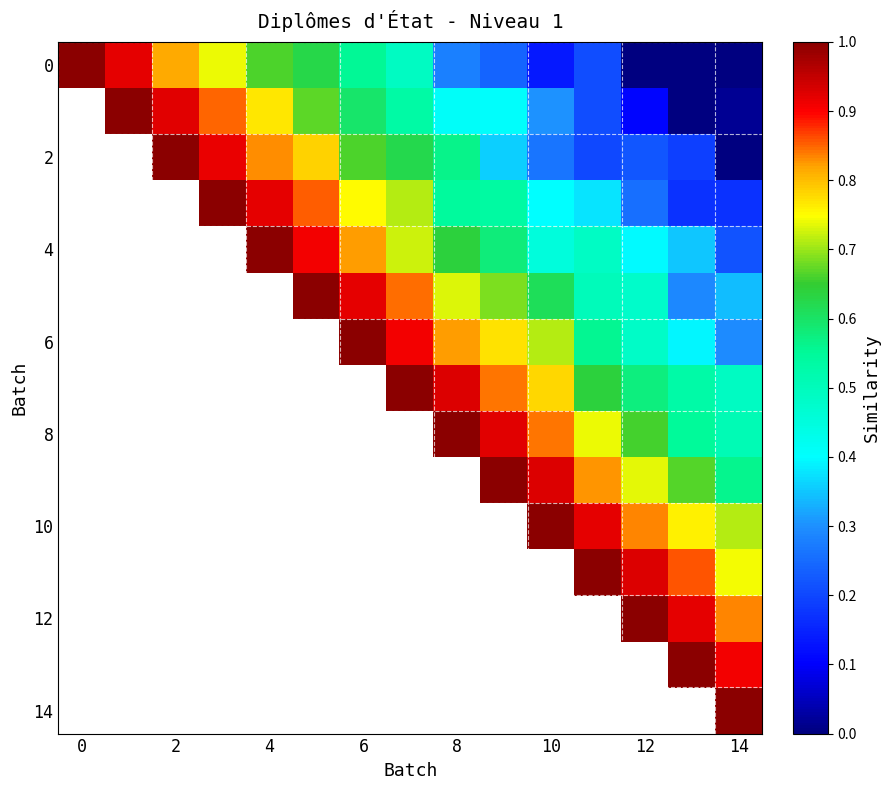

At how many categories does at least one series exceed 0?

15